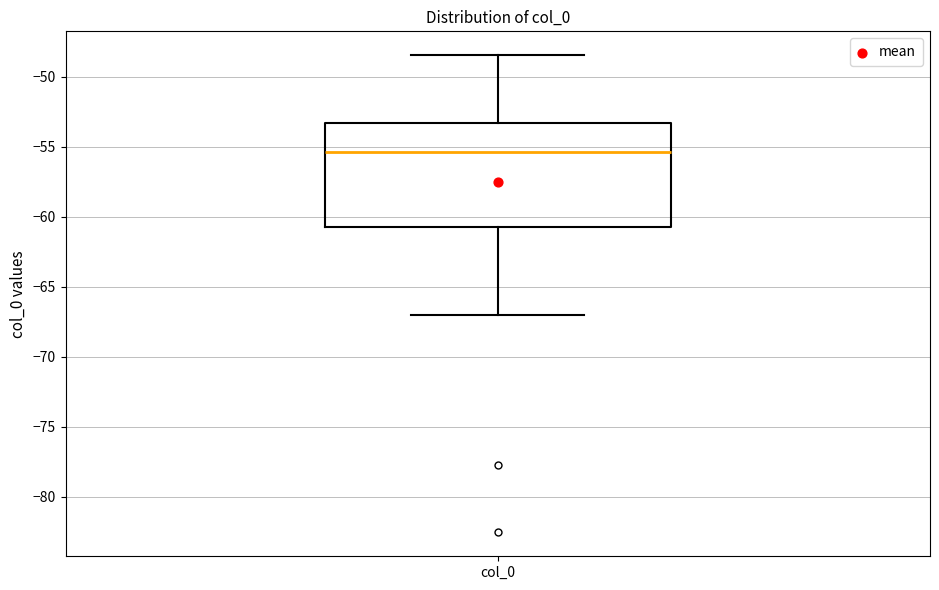

Read this box plot against the y-axis: the position of the median line, the range covered by the box, and the ends of both whiskers. The values are not printed on the chart, so give them approximately, as read against the axis.

median -55.5, box -60.5 to -53.5, whiskers -67.0 to -48.5